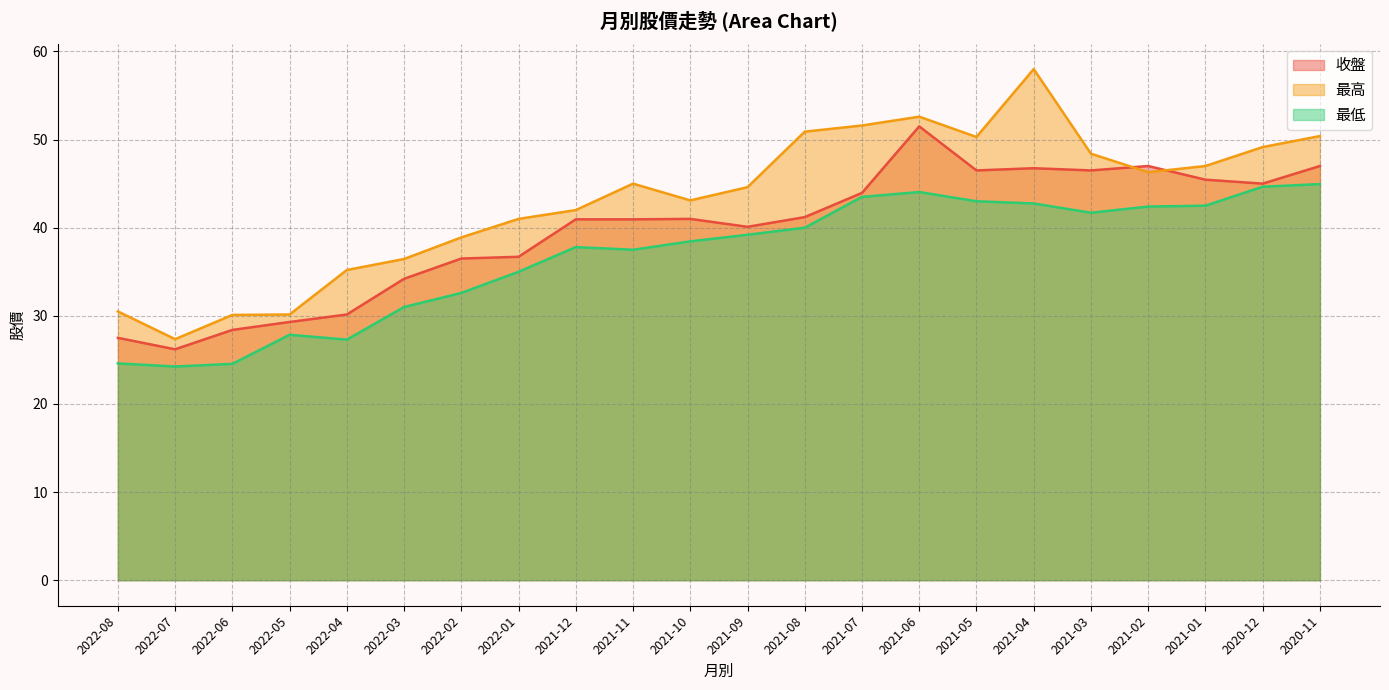

True or false: 收盤 and 最低 intersect in this chart.

False